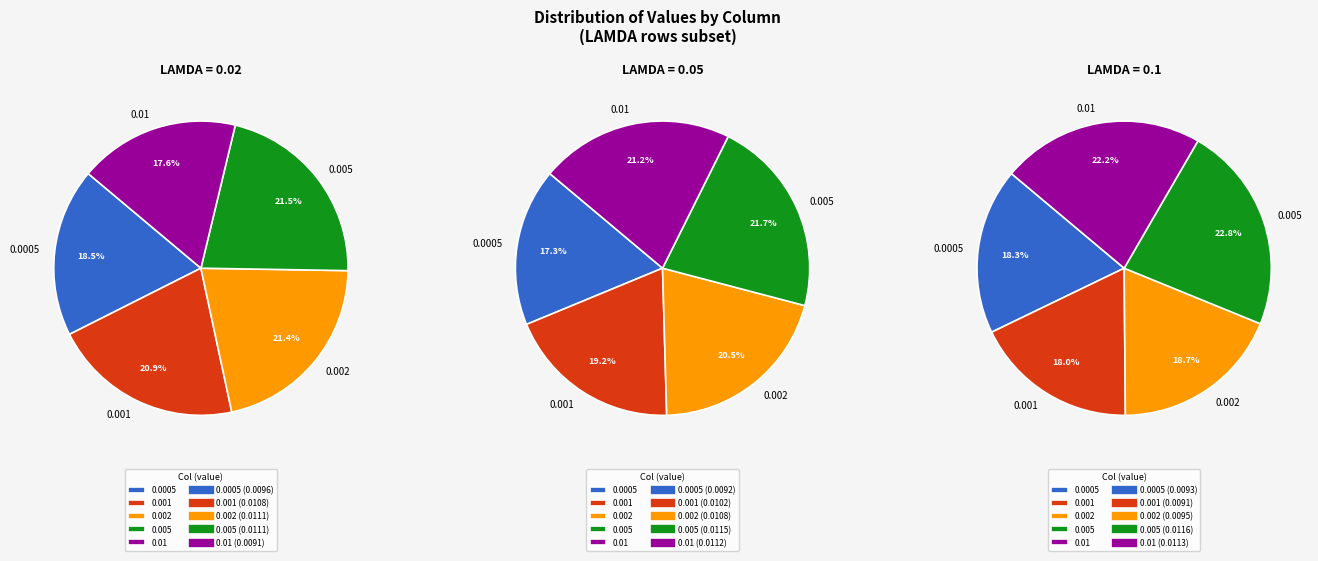

Between 0.01 and 0.0005, which is larger?

0.0005